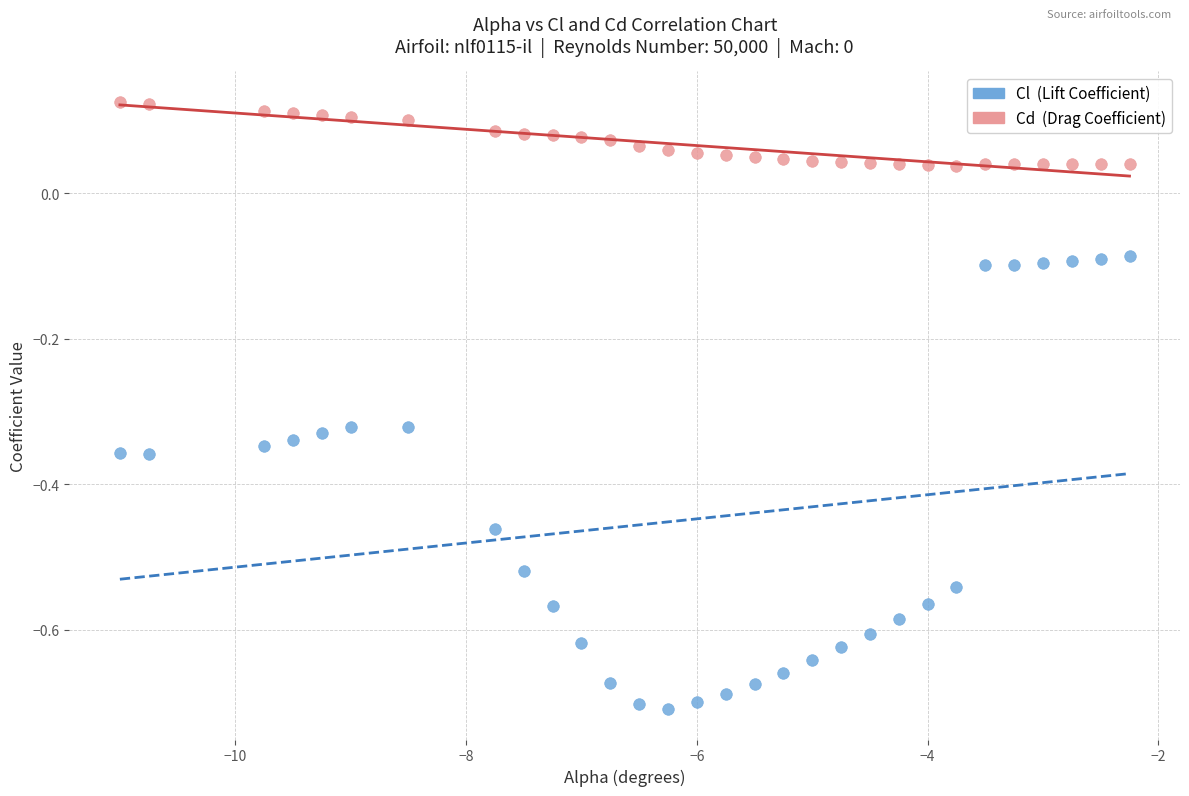

What is the X range (max minus min) for the scatter plot?

8.8